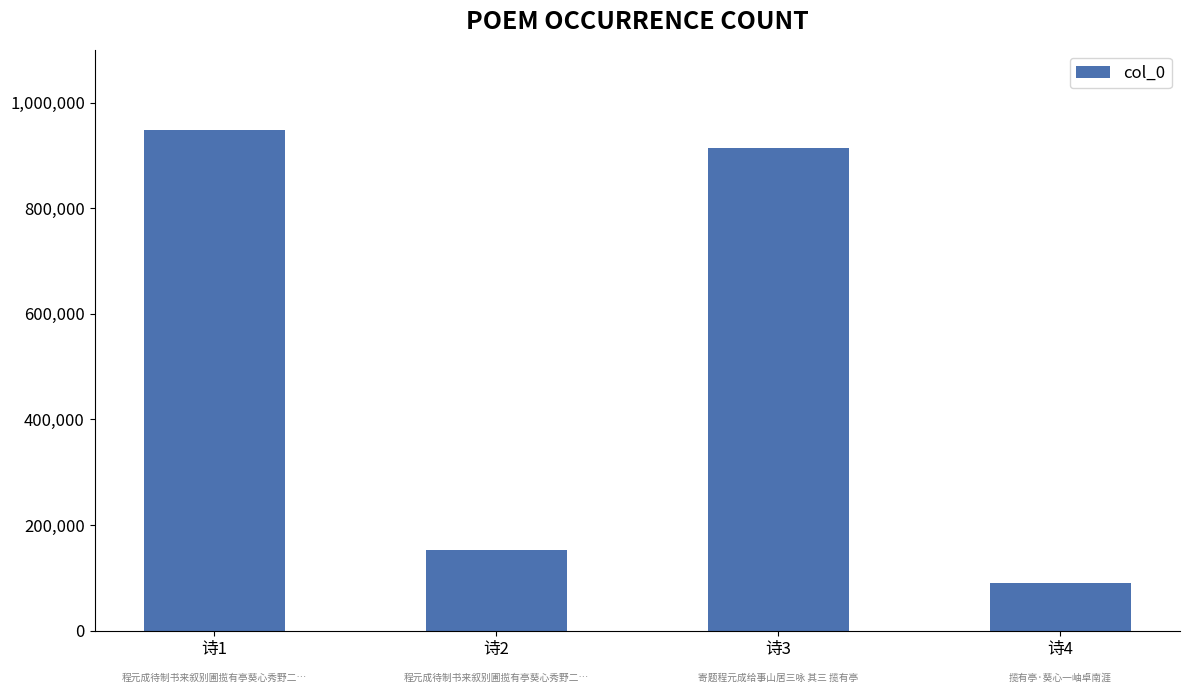

What is the sum of the values at 诗3 and 诗1?

1863614